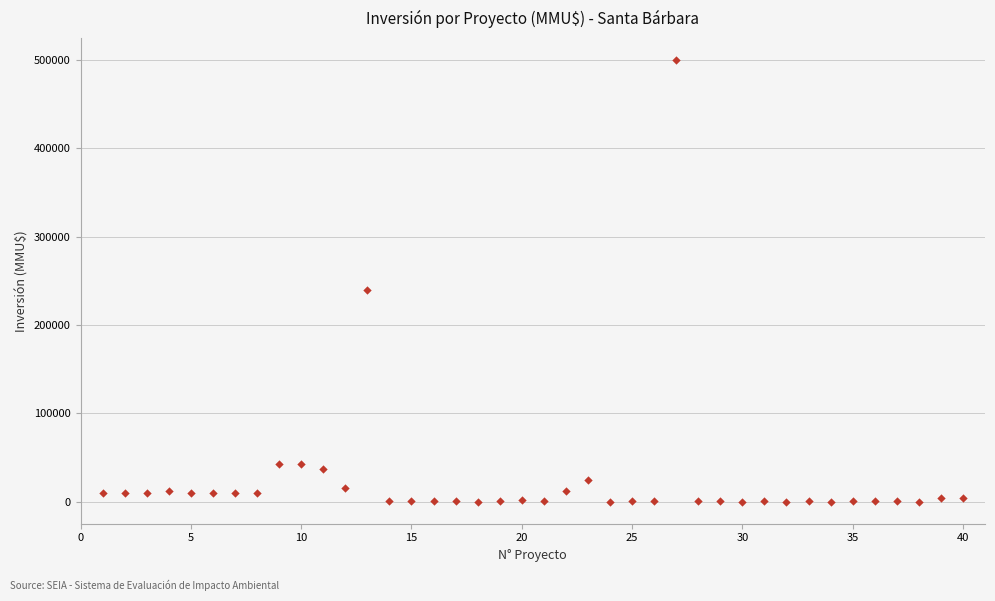

What Y value in the scatter plot is closest to 250000?

240000